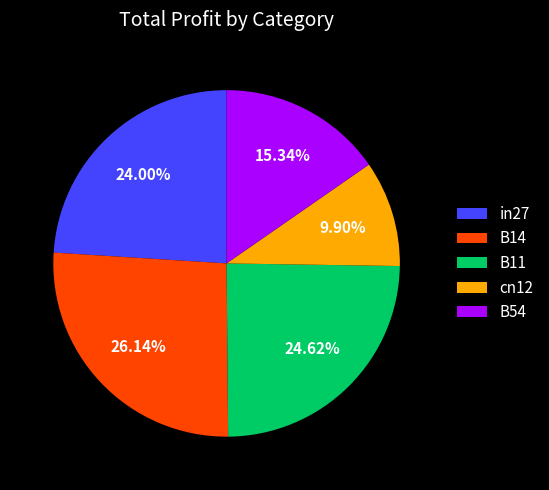

What is the smallest slice in the pie chart?

cn12